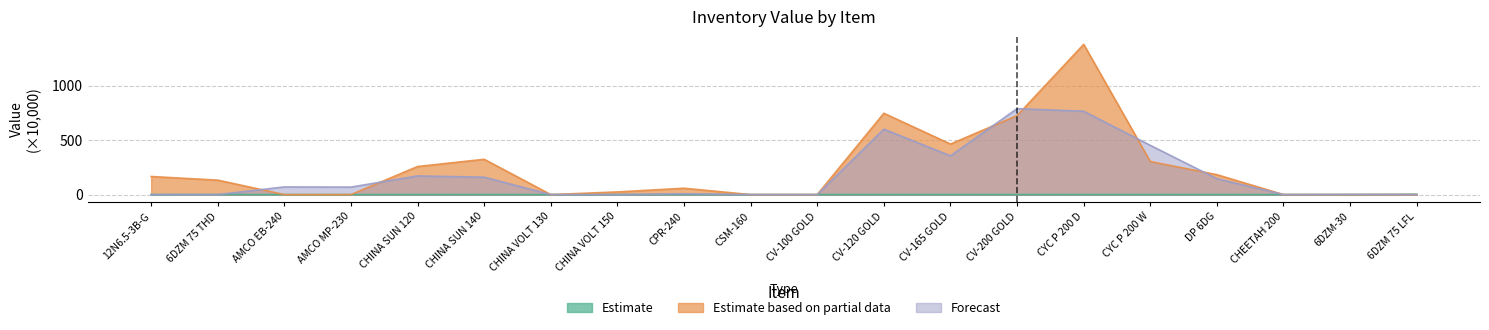

Rank the series by their maximum value, from highest to lowest.

Estimate based on partial data, Forecast, Estimate